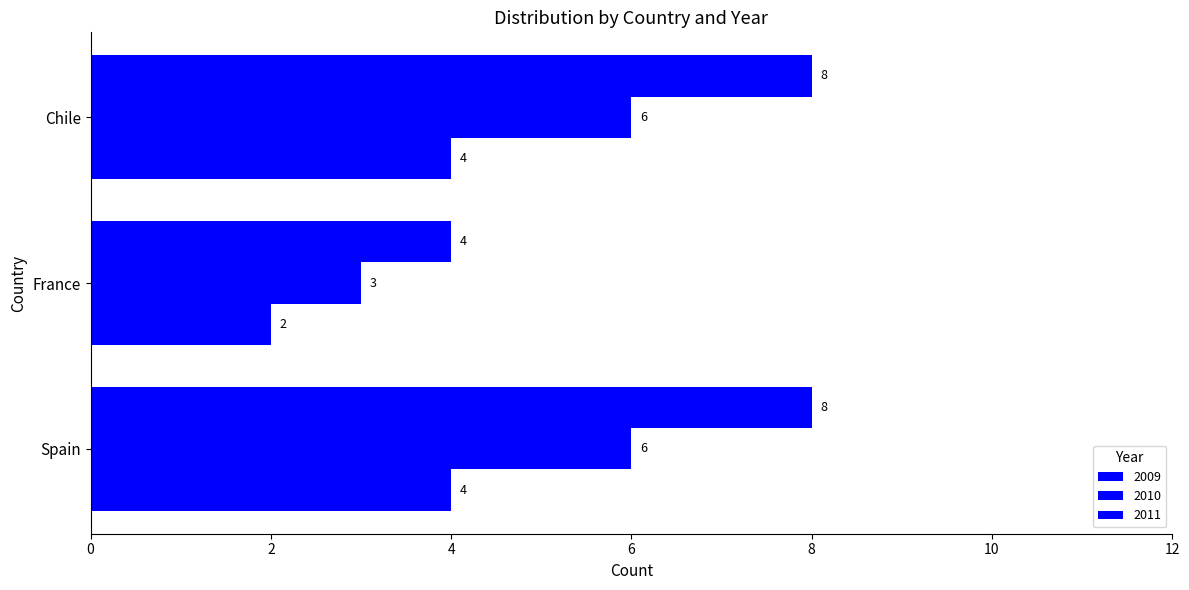

At which label is 2011 closest to 6?

Spain